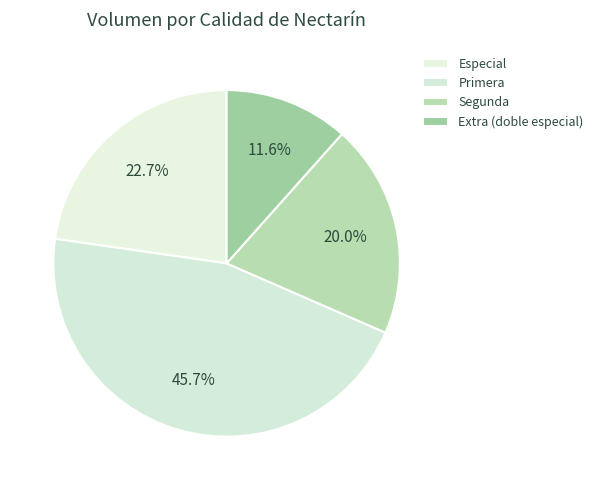

Count the number of slices in the pie.

4